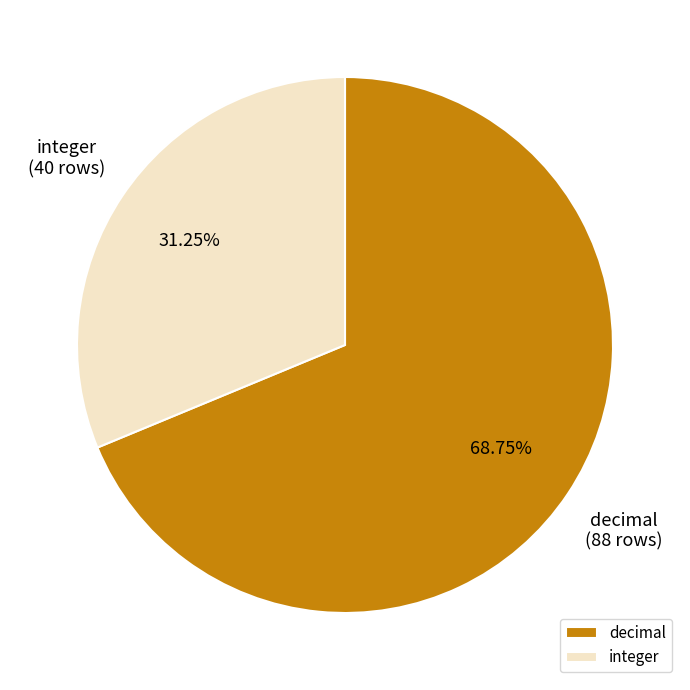

Count the number of slices in the pie.

2